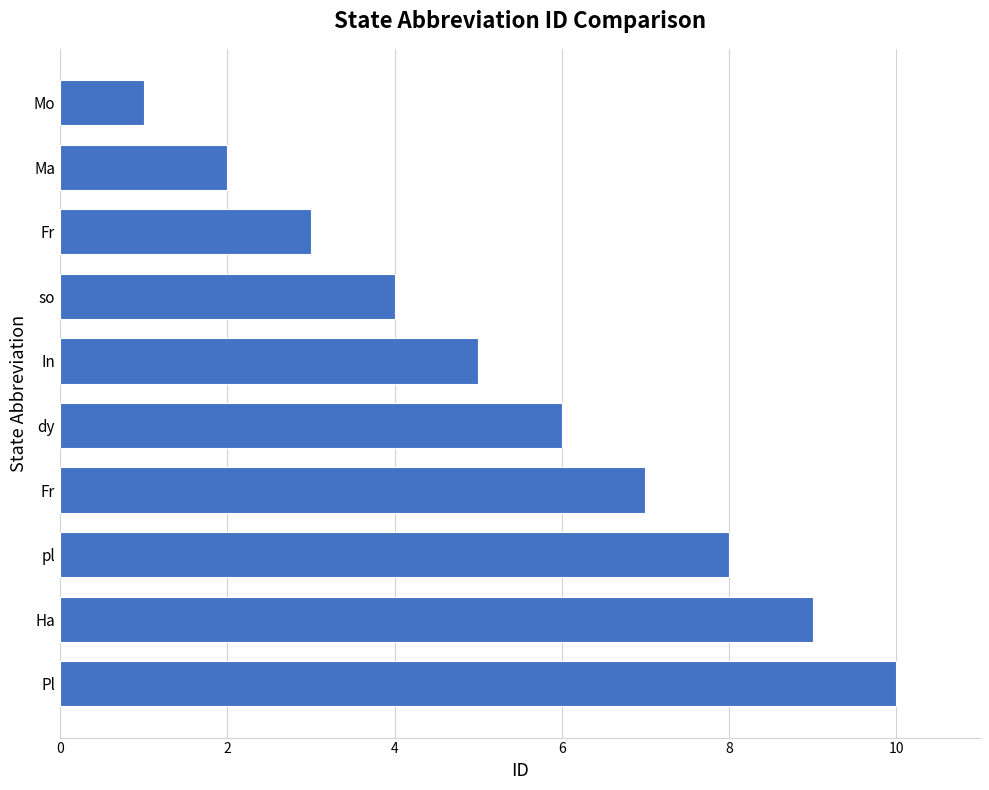

Are the bars horizontal?

Yes